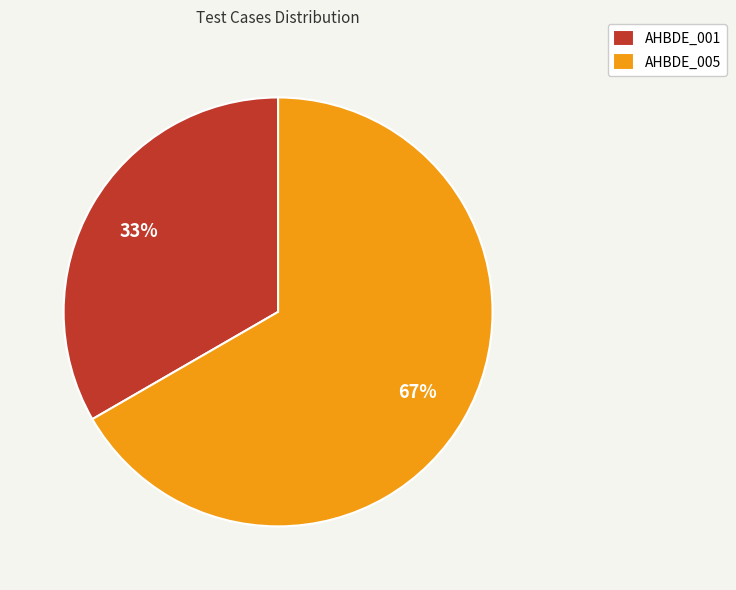

How many slices are in this pie chart?

2